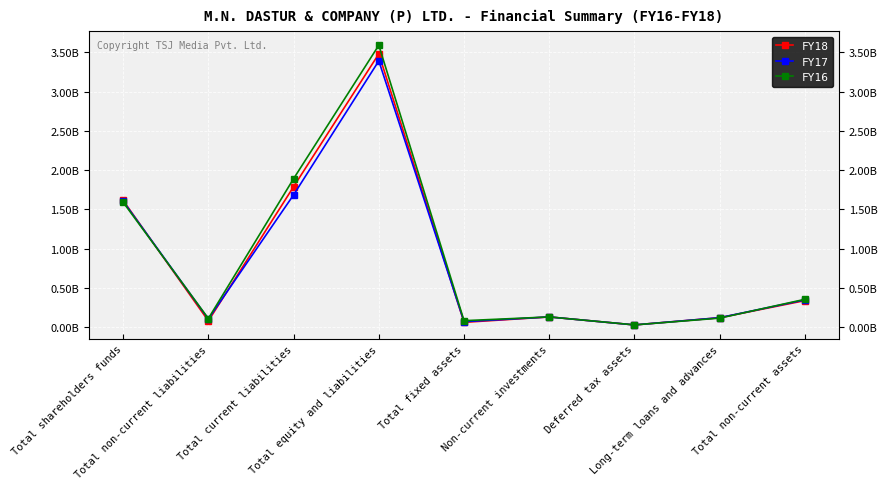

Is the value of FY16 at Long-term loans and advances greater than the value of FY18 at Total shareholders funds?

No